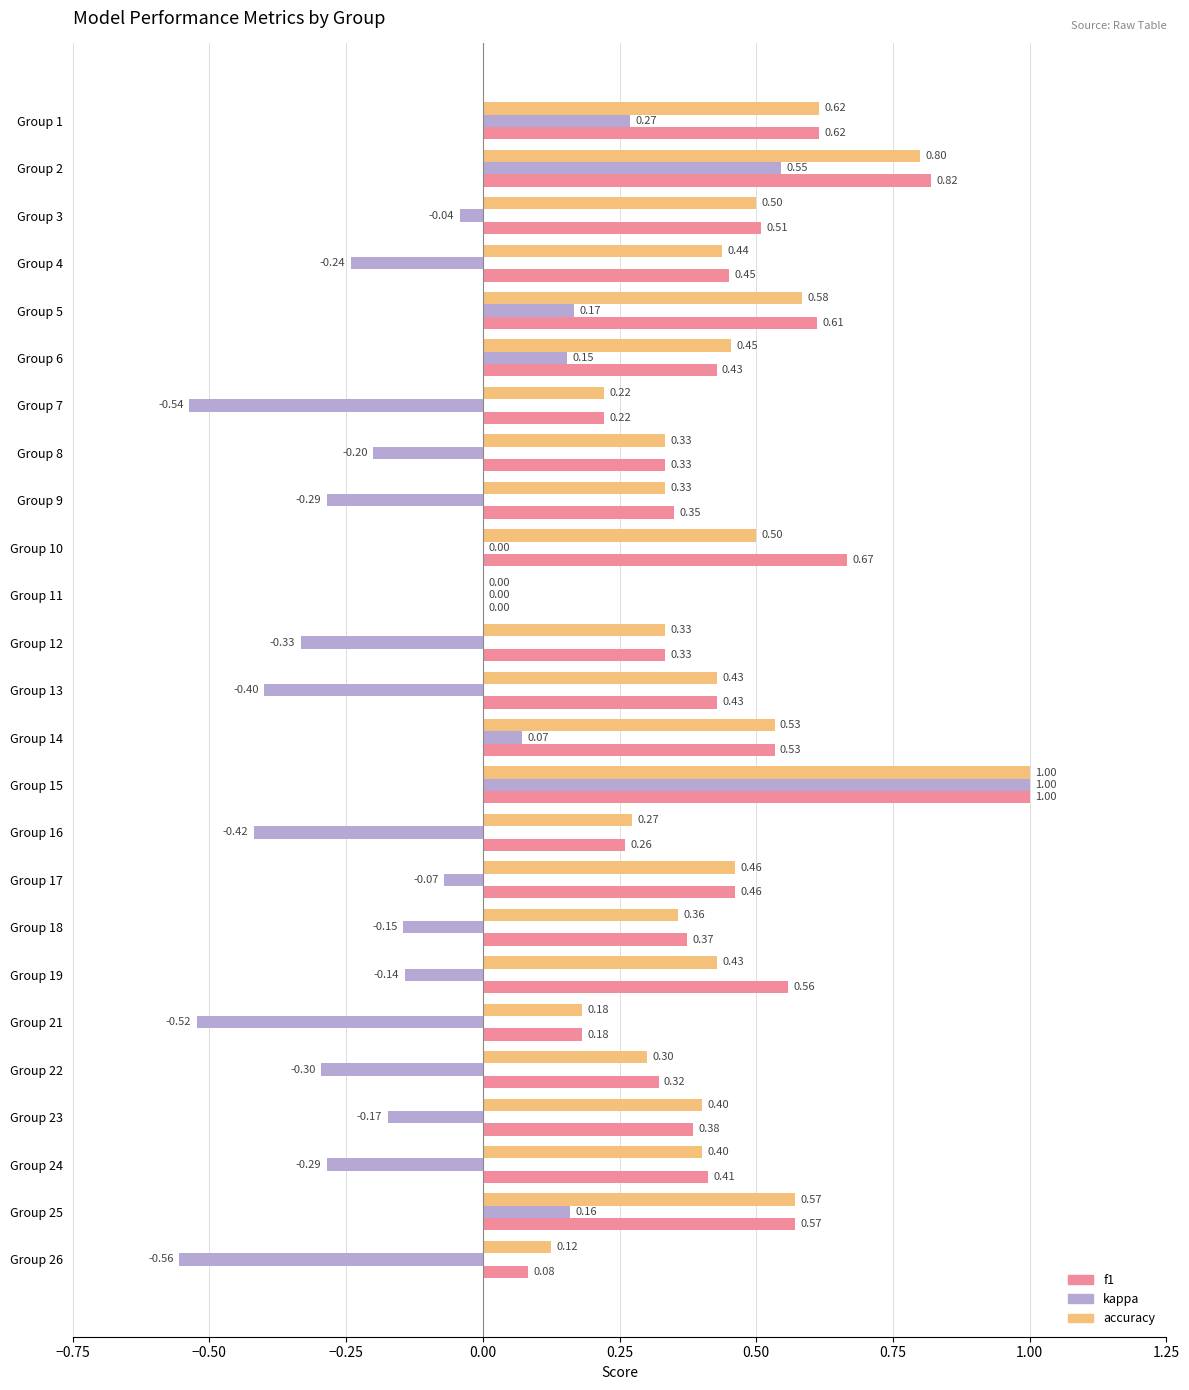

Which series changed the most between Group 12 and Group 14?

kappa